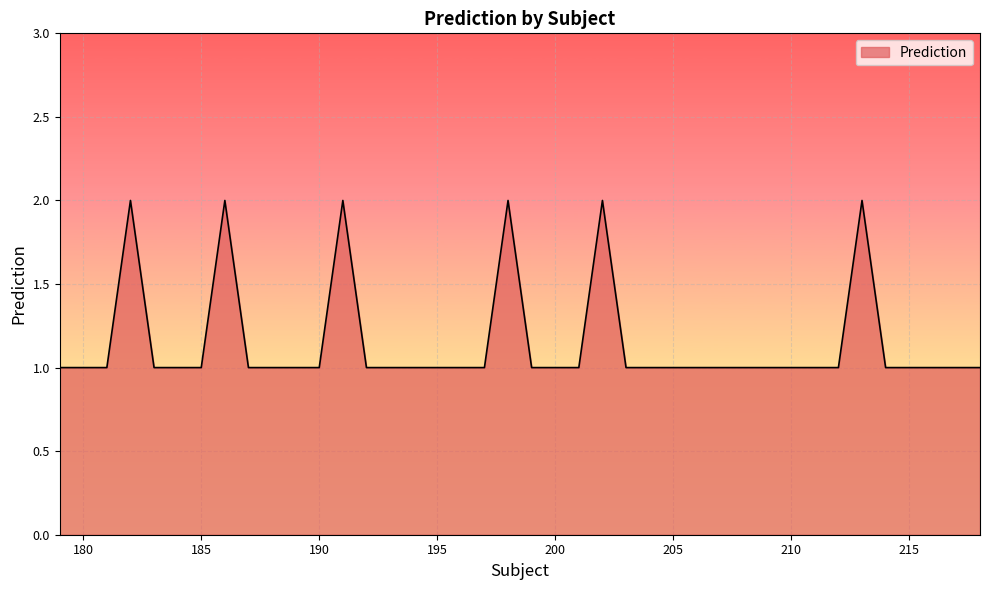

How many lines are shown in the chart?

1